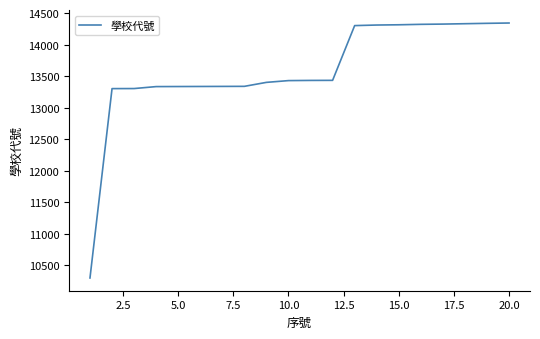

What is the smallest value displayed?

10301